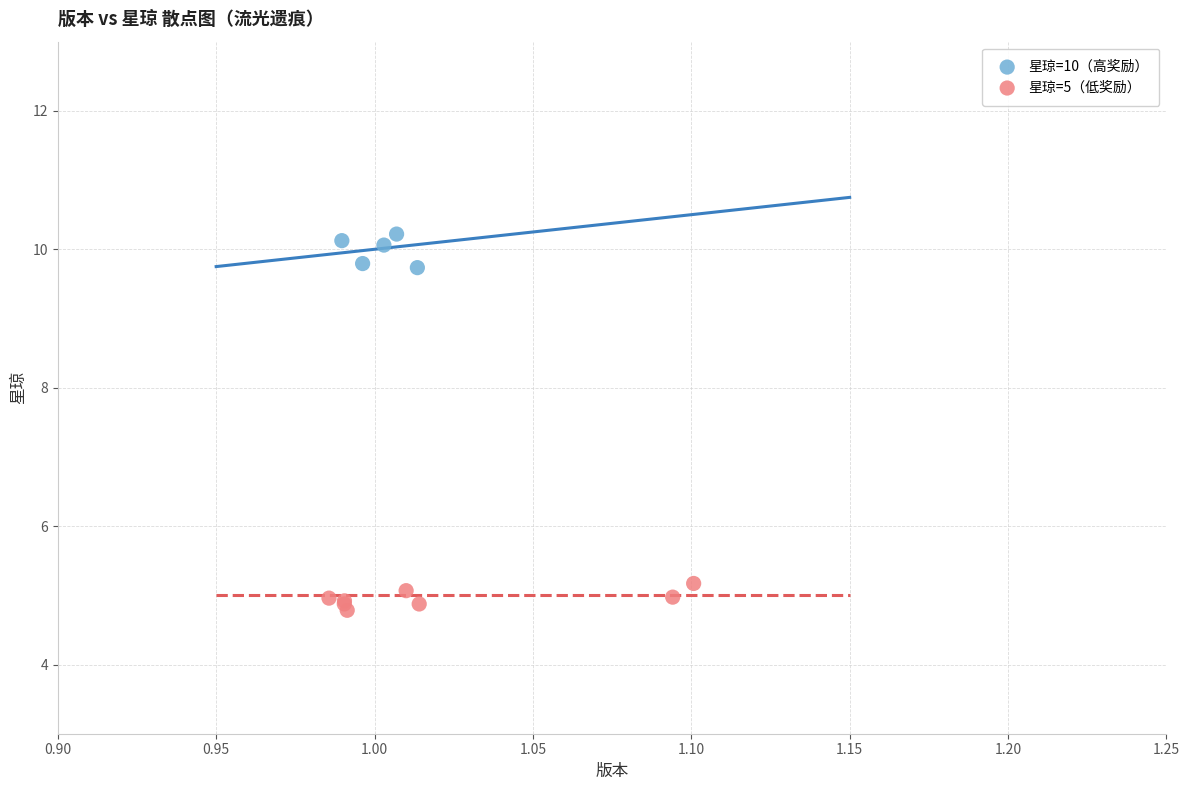

Which series contains the lowest Y value?

星琼=5（低奖励）